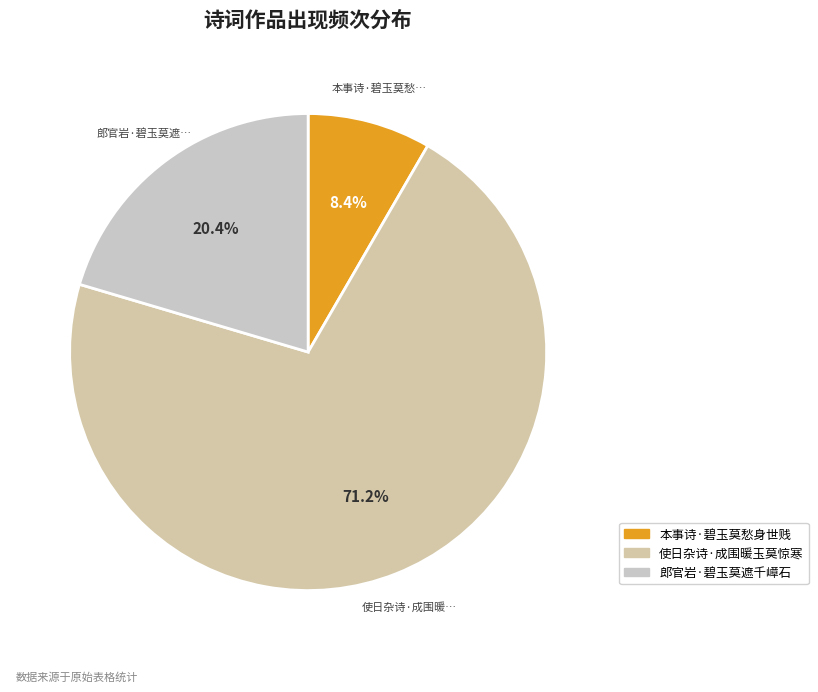

What is the total percentage of 郎官岩·碧玉莫遮千嶂石 and 使日杂诗·成围暖玉莫惊寒?

91.6%